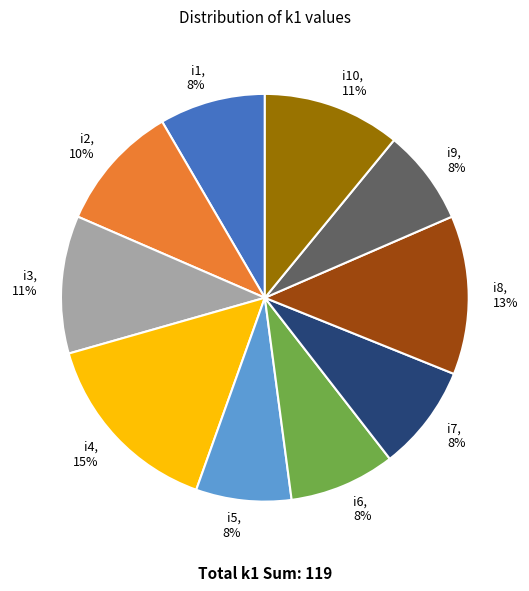

To the nearest percent, what is the average slice percentage?

10%